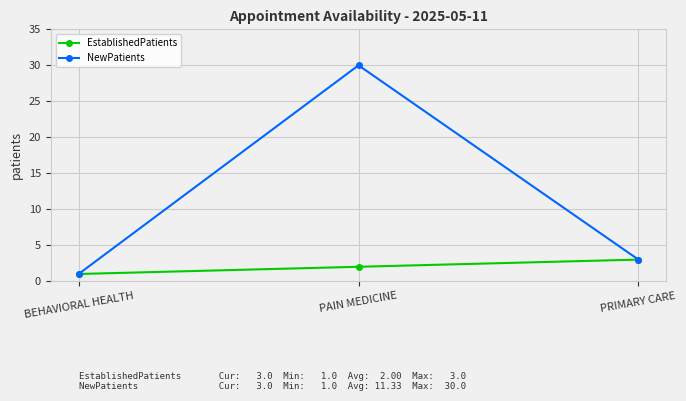

The value of NewPatients at PAIN MEDICINE is 30. True or false?

True